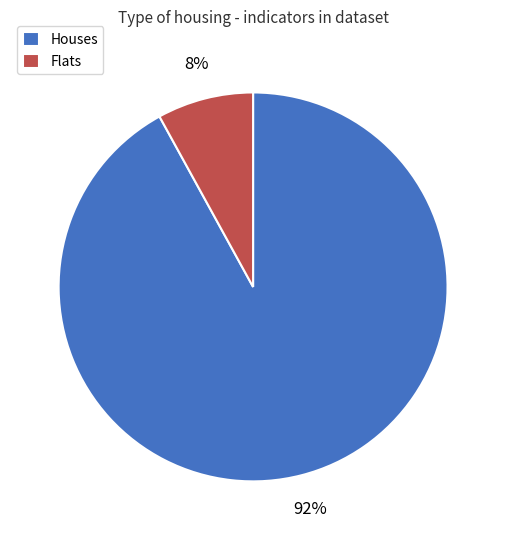

Is the sum of Houses and Flats greater than half?

Yes